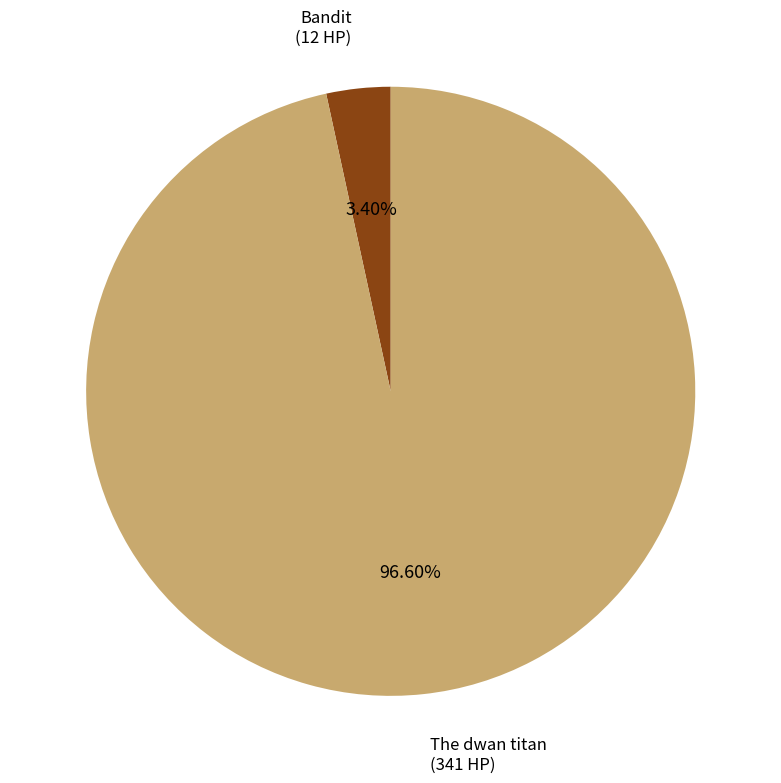

How many slices are in this pie chart?

2